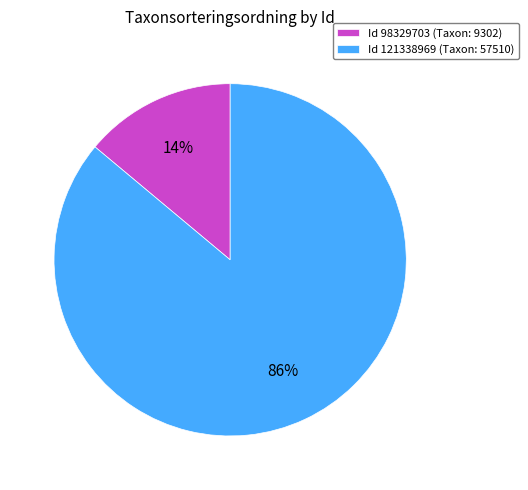

Between Id 98329703 (Taxon: 9302) and Id 121338969 (Taxon: 57510), which is larger?

Id 121338969 (Taxon: 57510)